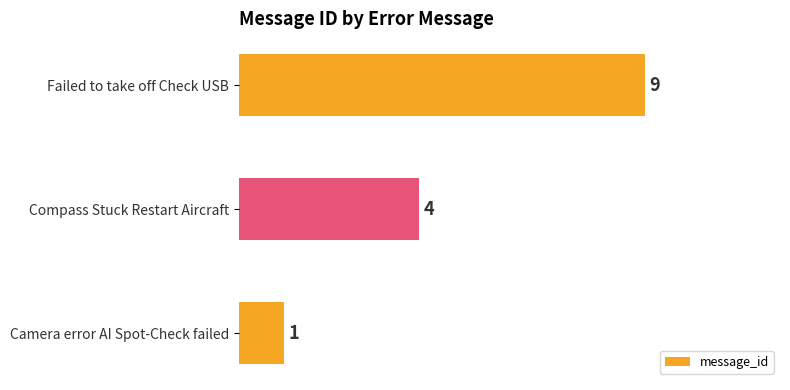

Which category has the lowest value across all series?

Camera error AI Spot-Check failed